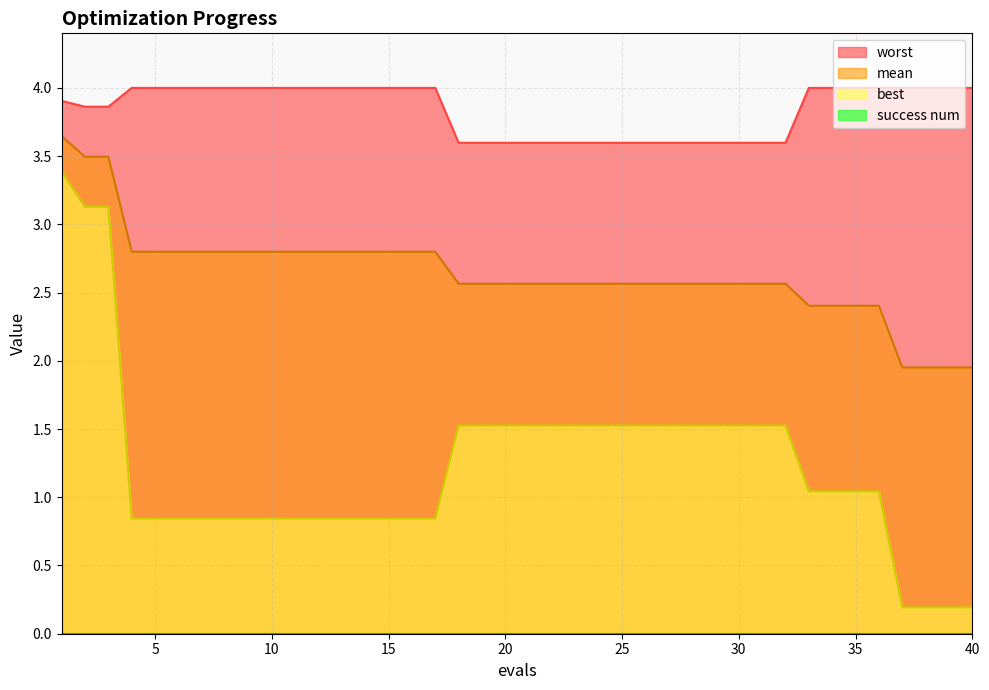

What is the minimum value for best?

0.2